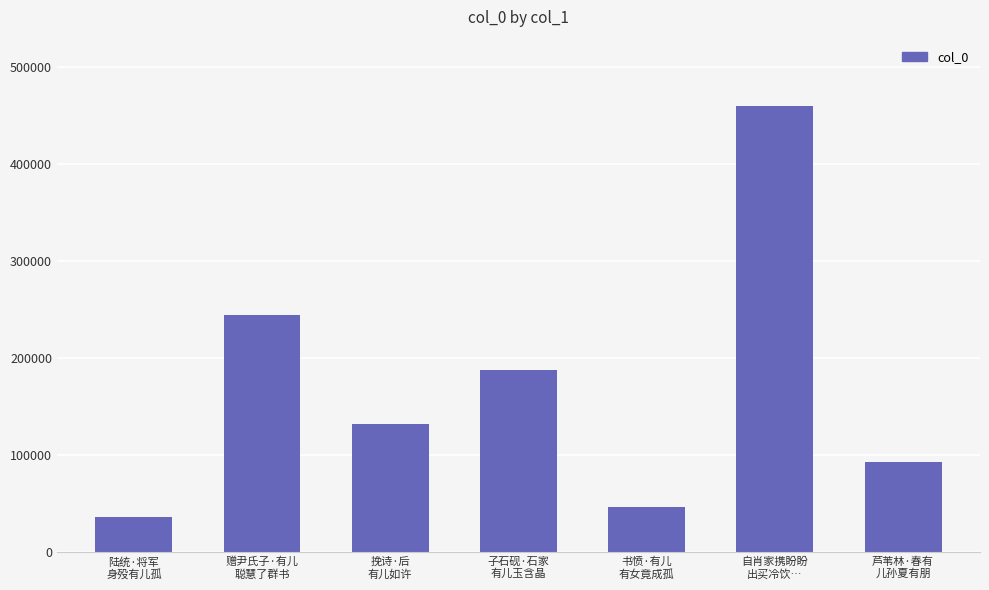

What position from the left is 陆统·将军
身殁有儿孤?

1